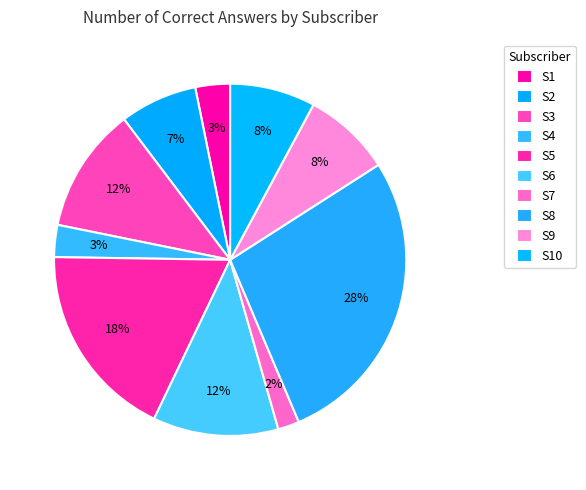

Is there any slice that represents more than half of the pie?

No